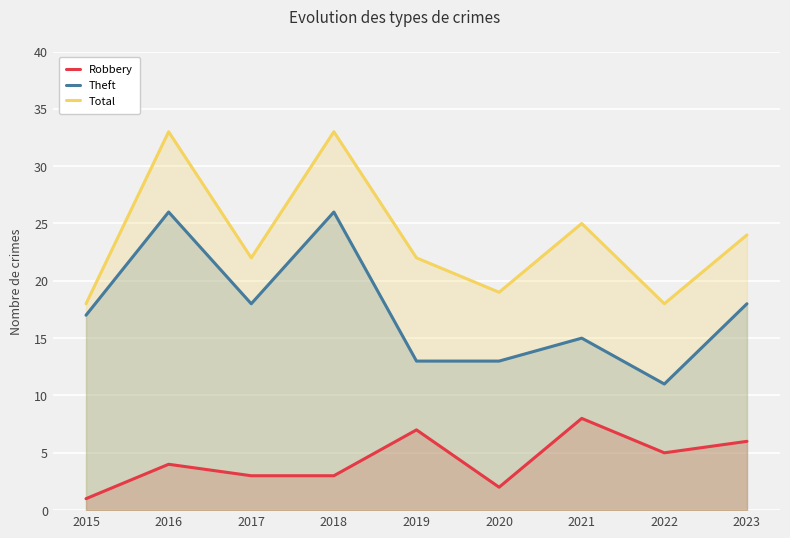

Which series has the widest spread of values?

Theft